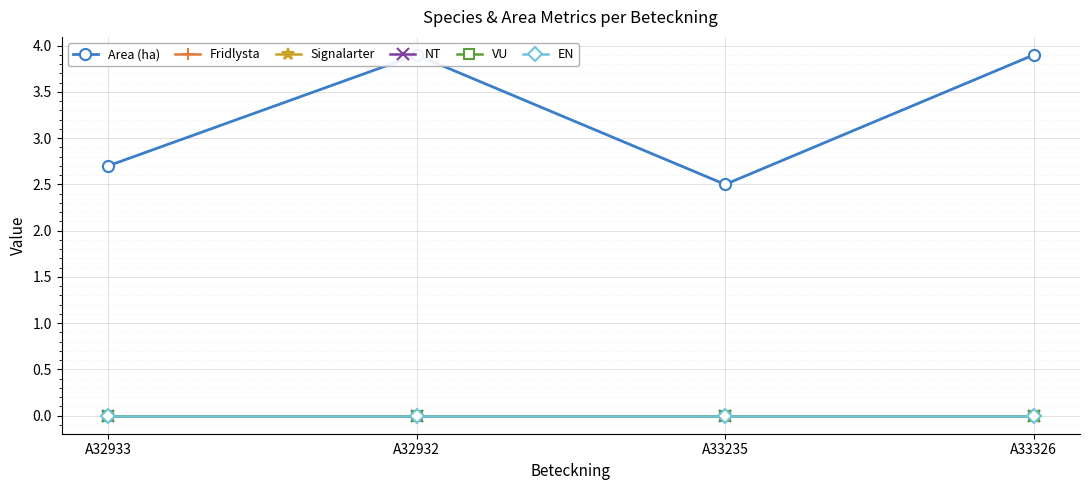

How many series are shown in this chart?

6